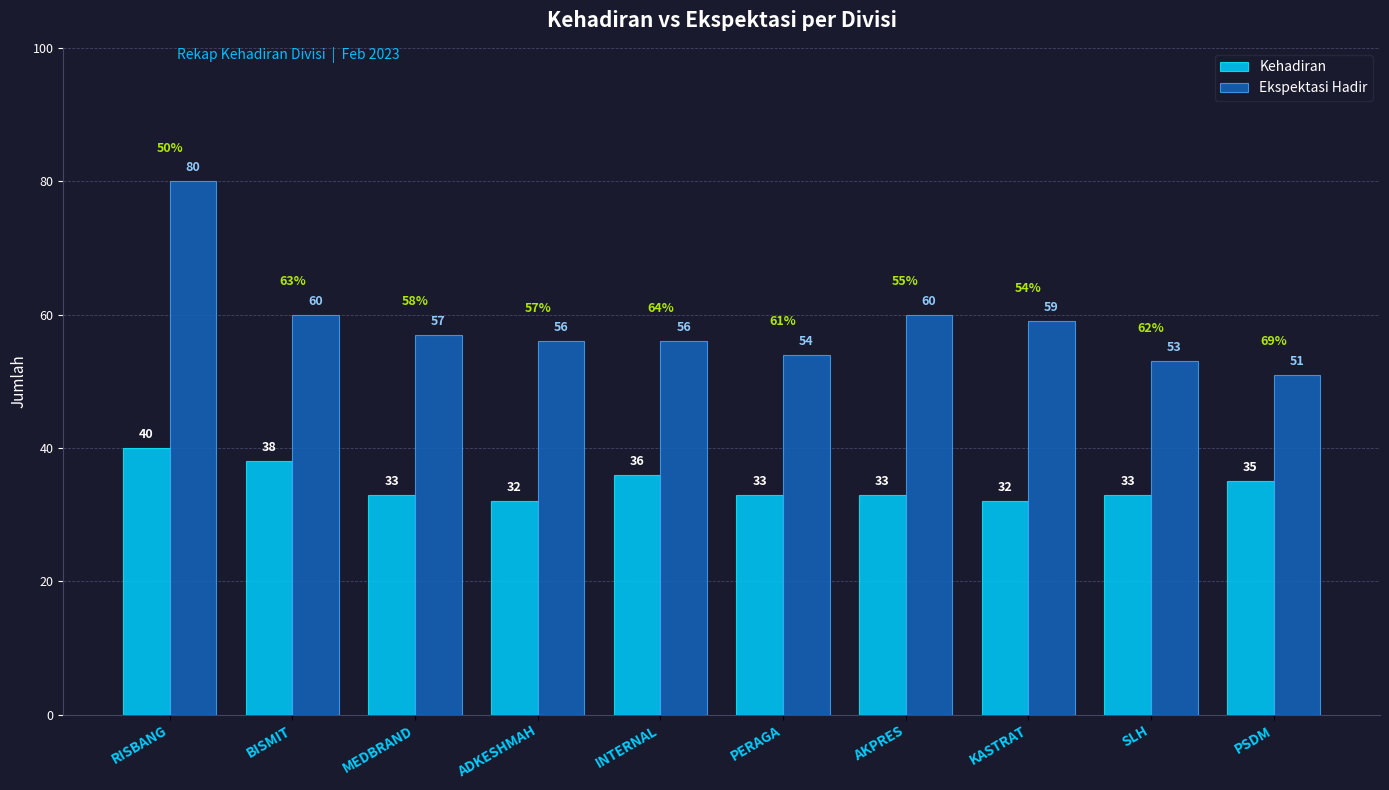

Between MEDBRAND and PERAGA, which series saw the biggest shift?

Ekspektasi Hadir